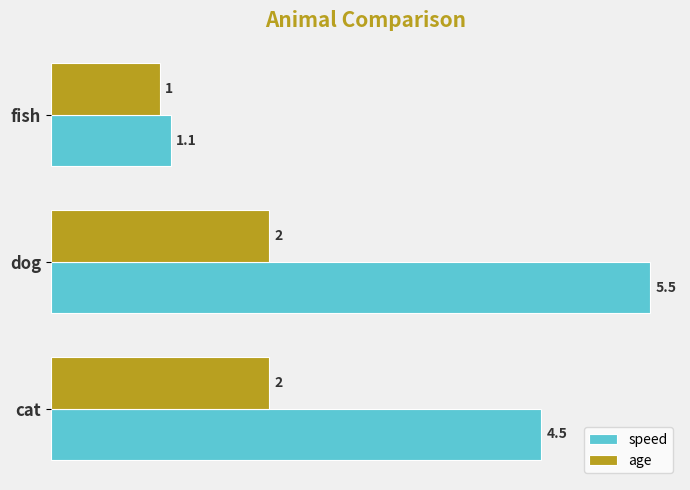

Count the number of categories in the chart.

3